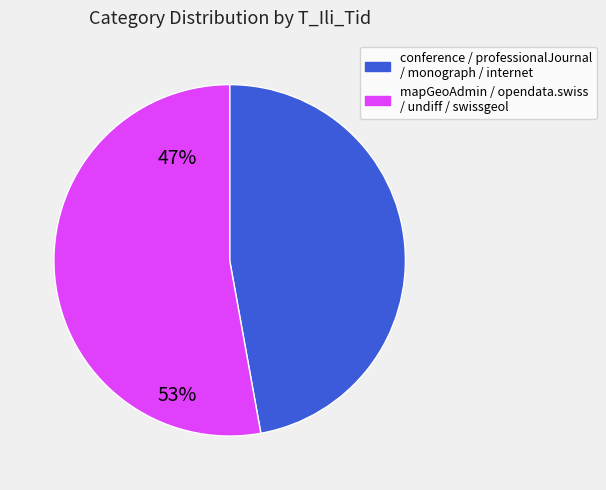

Which slice is the smallest?

conference / professionalJournal / monograph / internet